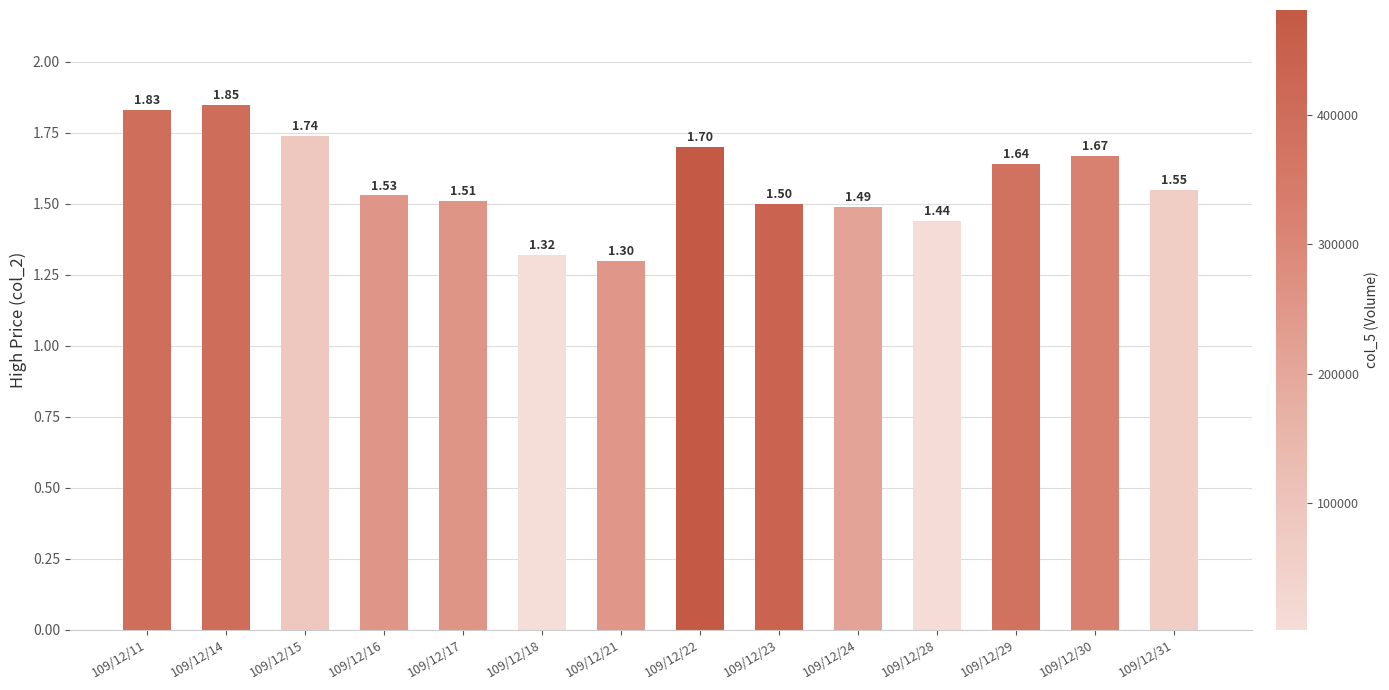

What is the value of the 13th bar from the left?

1.7